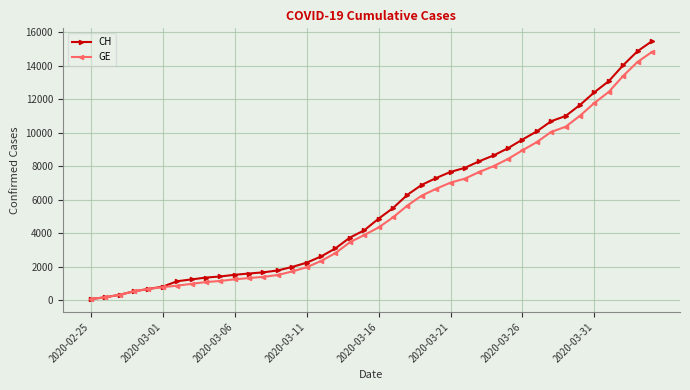

How many values in the GE series are below 4347?

20